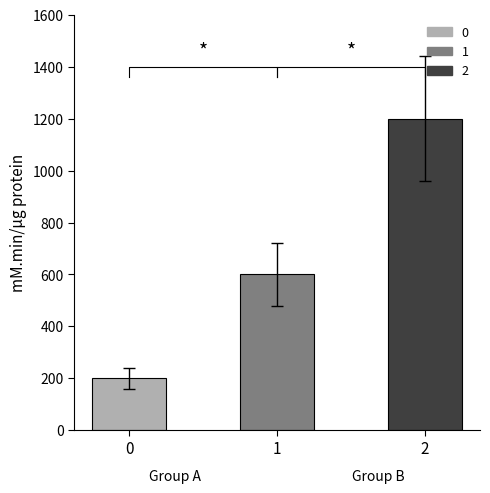

What is the ratio of the value at 1 to the value at 0?

3.0